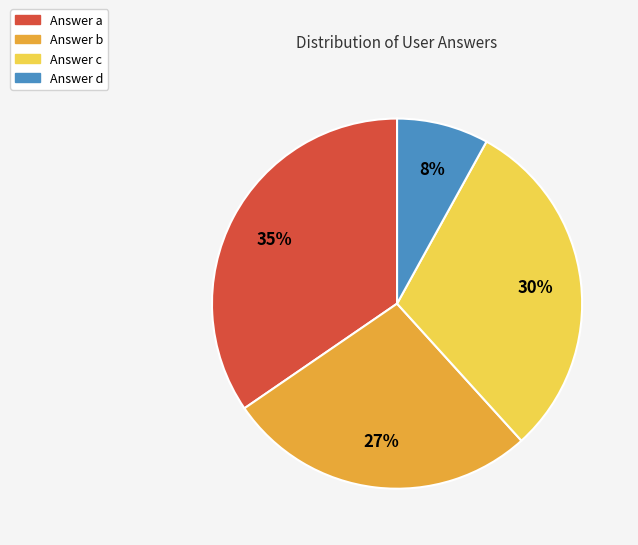

To the nearest percent, what is the difference between the largest and smallest slice percentages?

27%